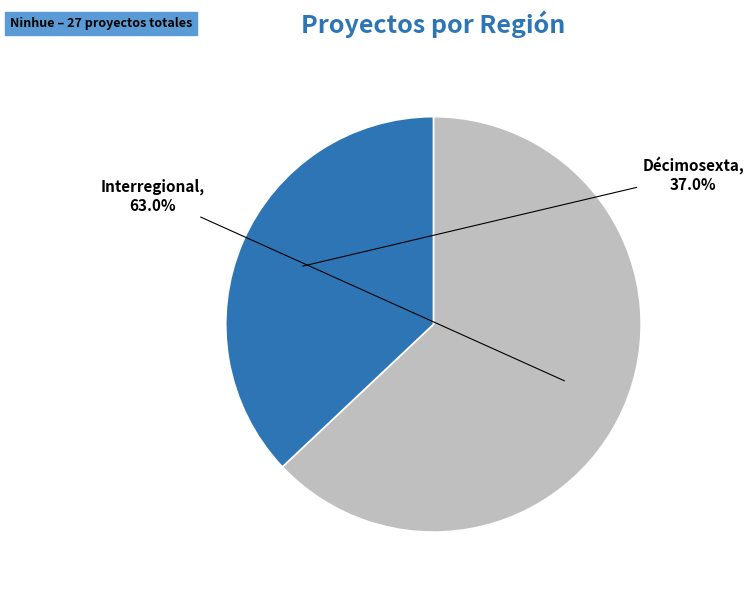

To the nearest percent, what is the difference between the Décimosexta and Interregional slice percentages?

26%